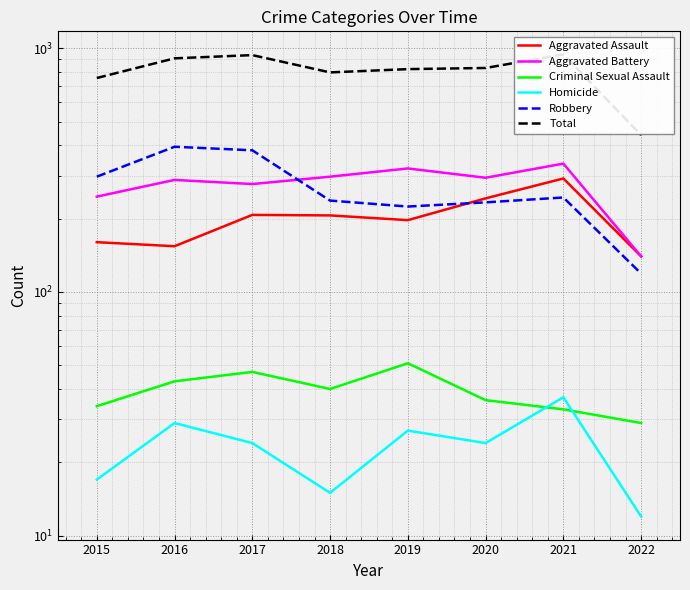

What is the sum of all Total values?

6424